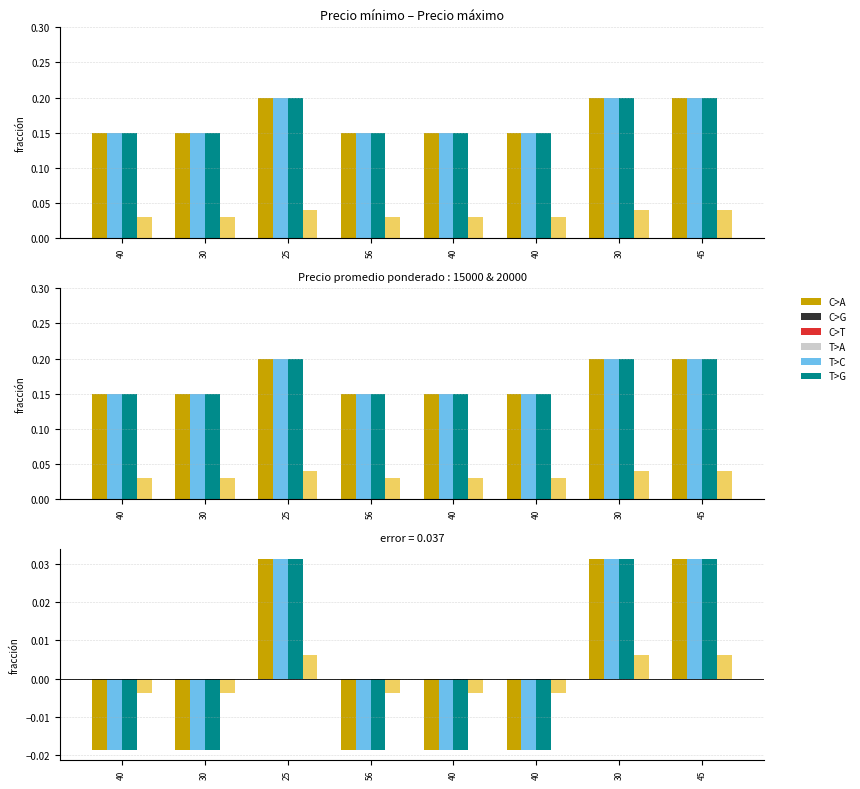

Between 25 and 45, which series saw the biggest shift?

Precio mínimo